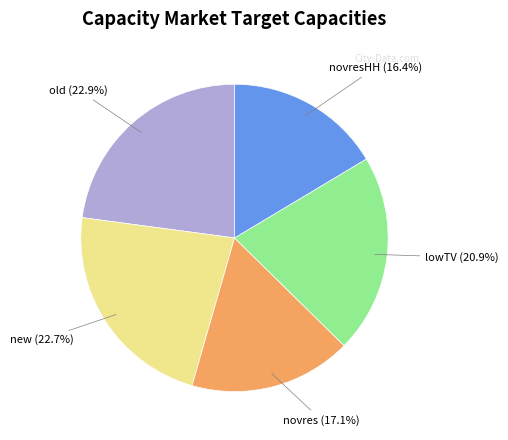

Does novres account for over 50% of the chart?

No